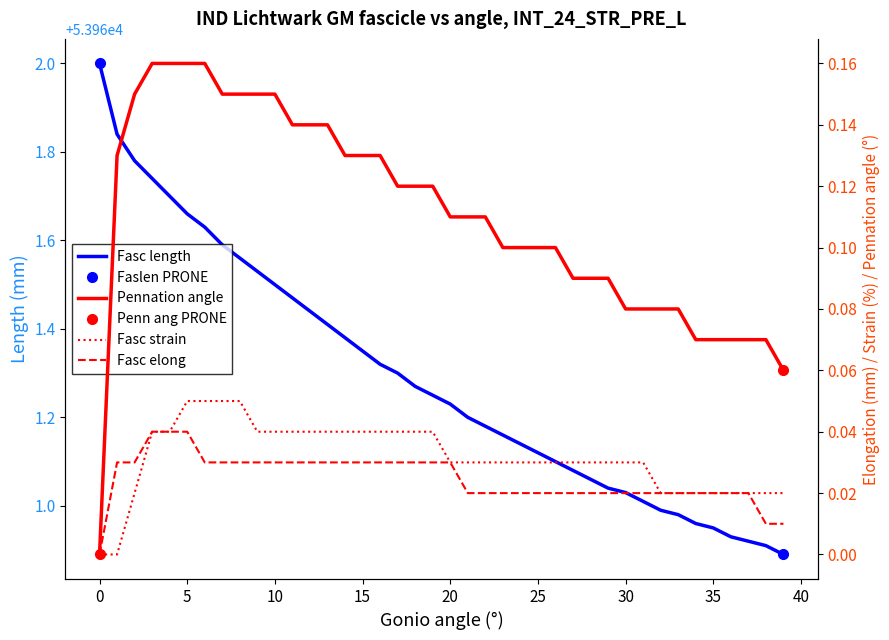

Is it true that col_5 equals 0.0 at 30?

False